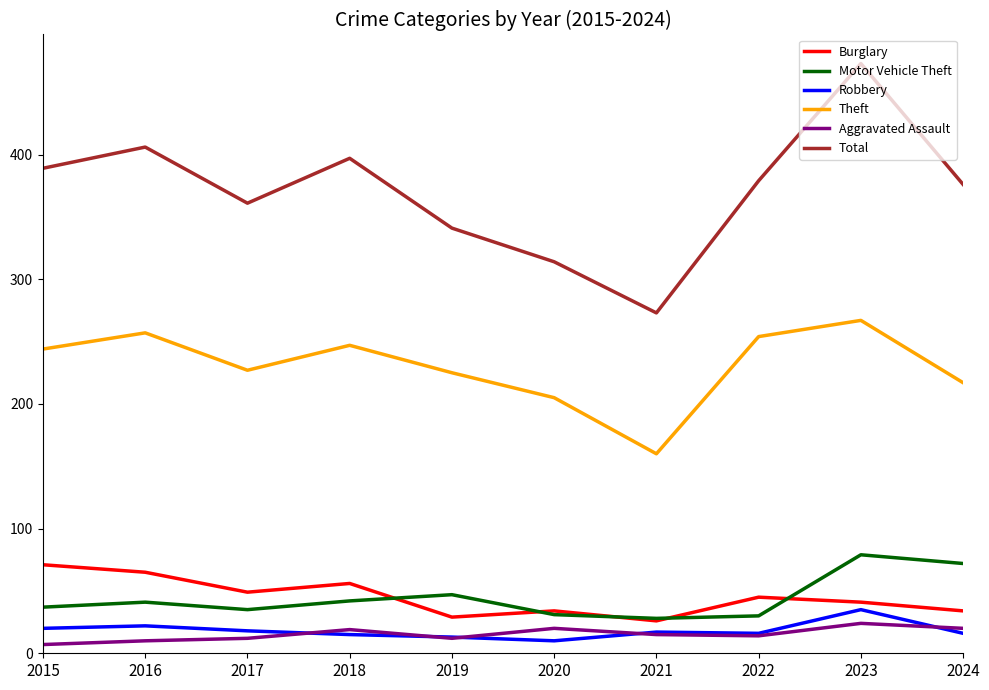

Where does the Burglary series first go above 45?

2015